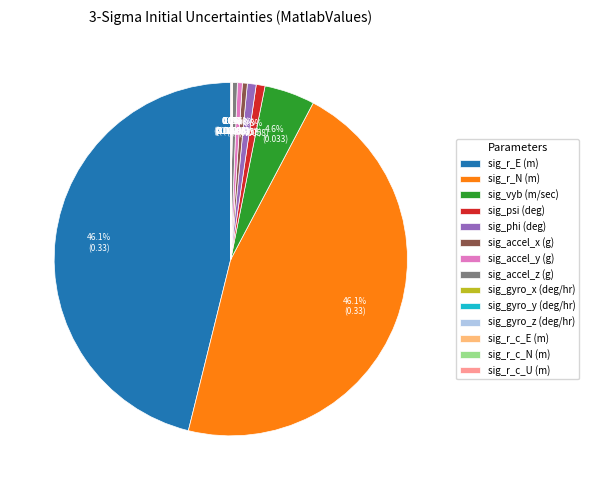

To the nearest percent, what percentage of the pie is sig_psi (deg)?

1%